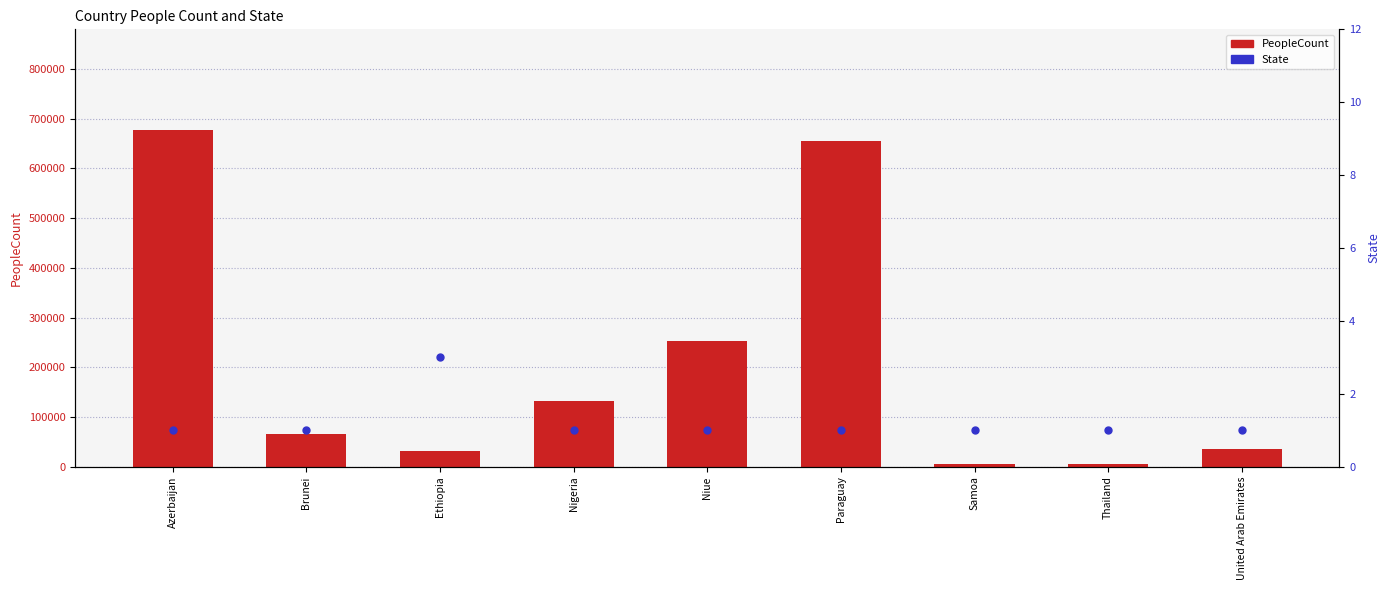

What are all the series names shown in the legend?

PeopleCount, State